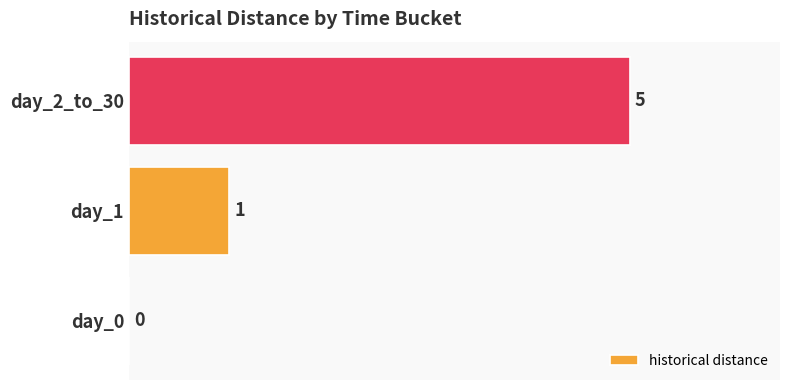

How many positive values are there?

2